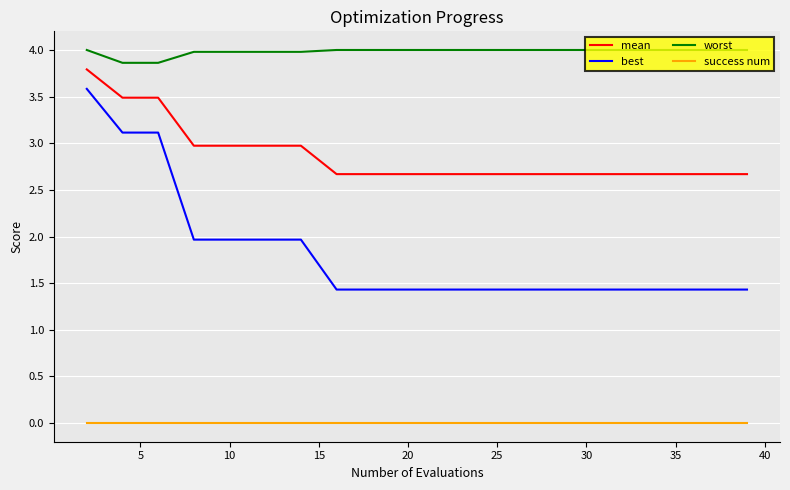

What is the difference between the maximum and minimum values in the best series?

2.2